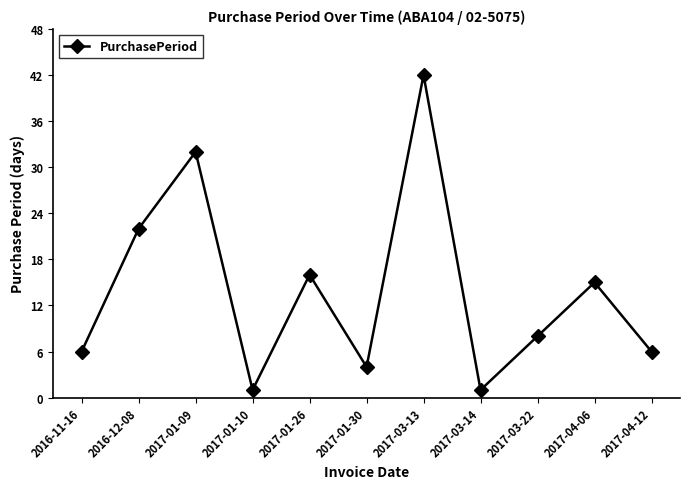

True or false: the data shows 32 at 2017-01-09.

True